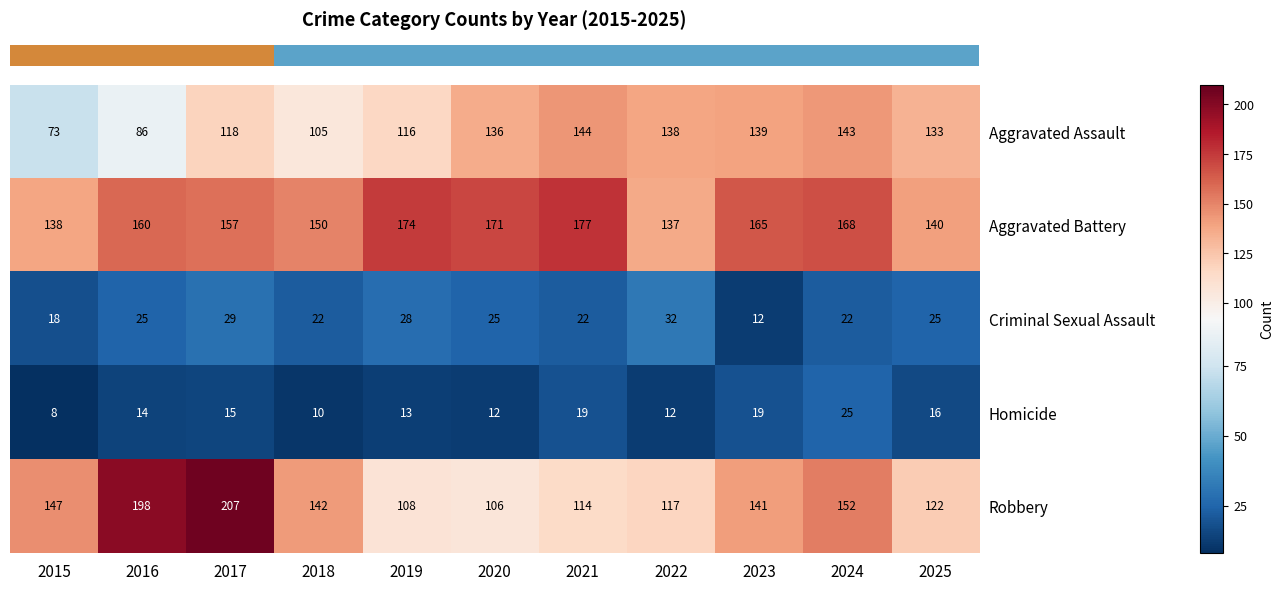

What is the difference between the Homicide values at 2015 and 2017?

7